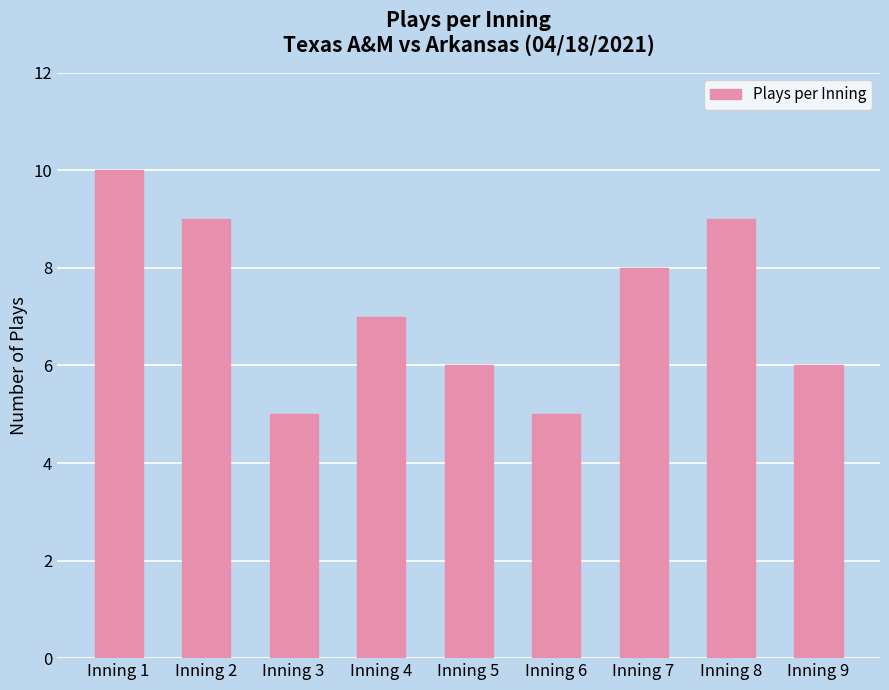

Count the values in the range 6 to 9.

6